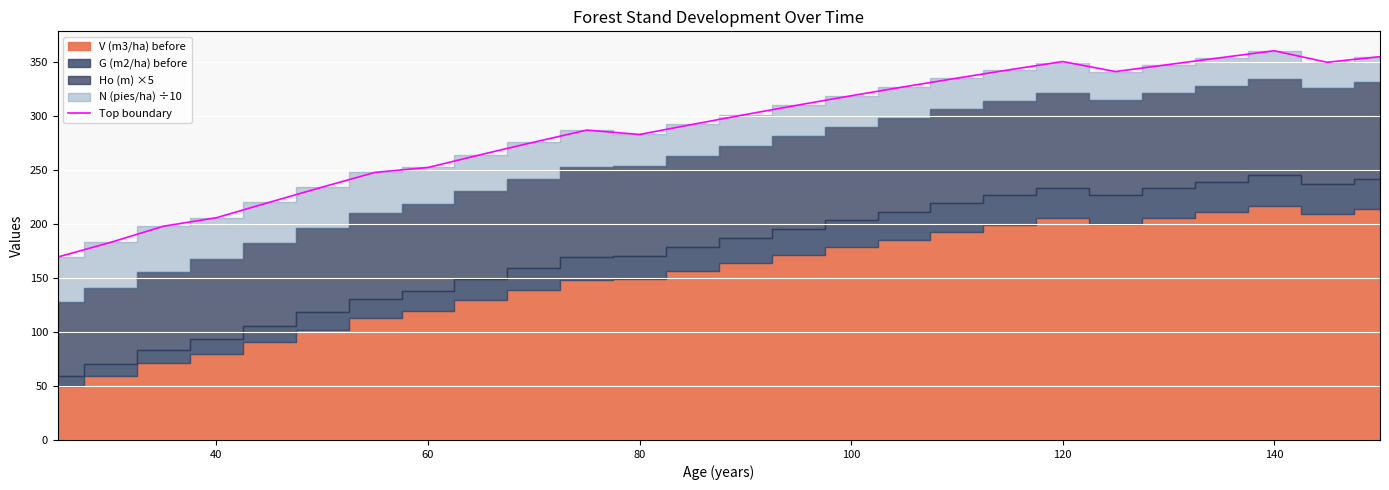

What is the lowest value of the Top boundary series?

169.4